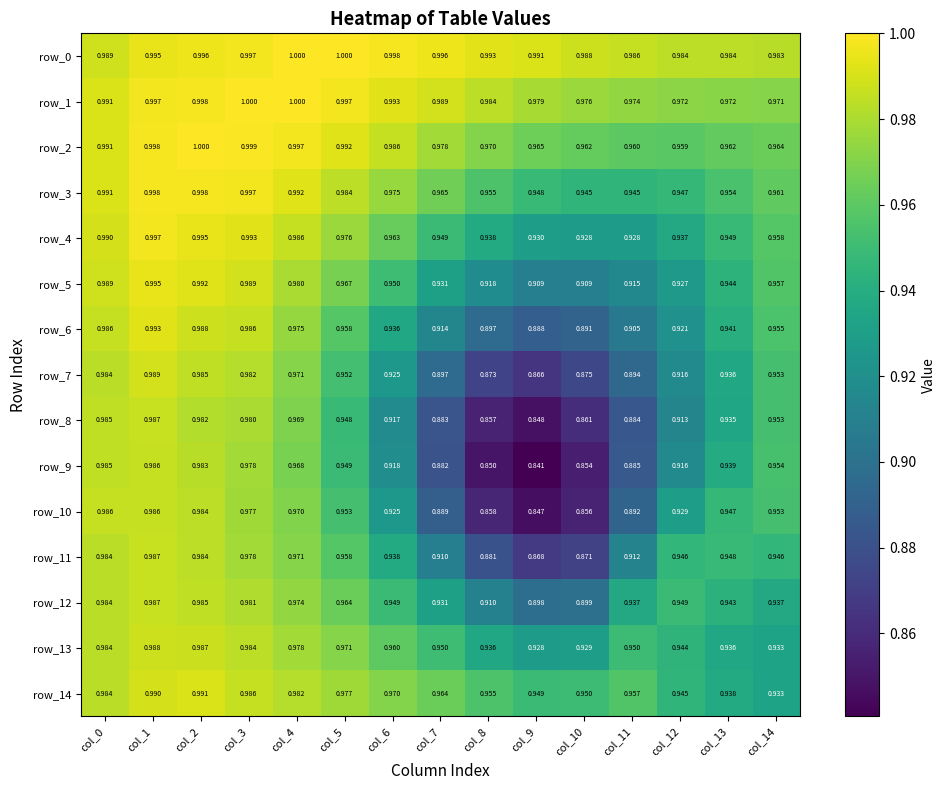

What is the greatest value displayed?

1.0